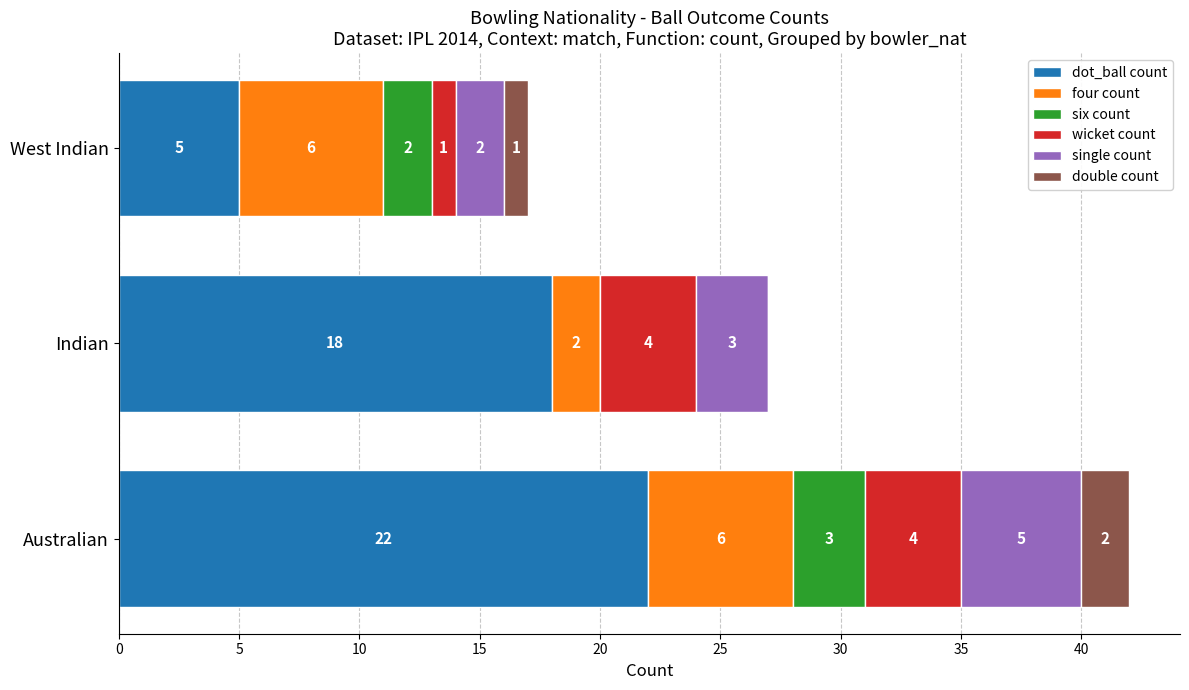

At which label is dot_ball count closest to 13?

Indian